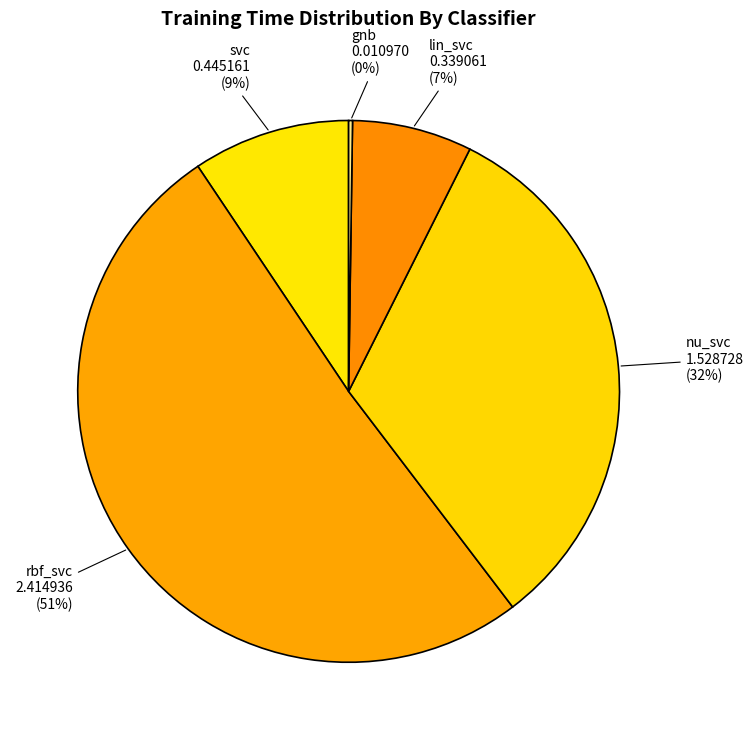

To the nearest percent, what is the average slice percentage?

20%